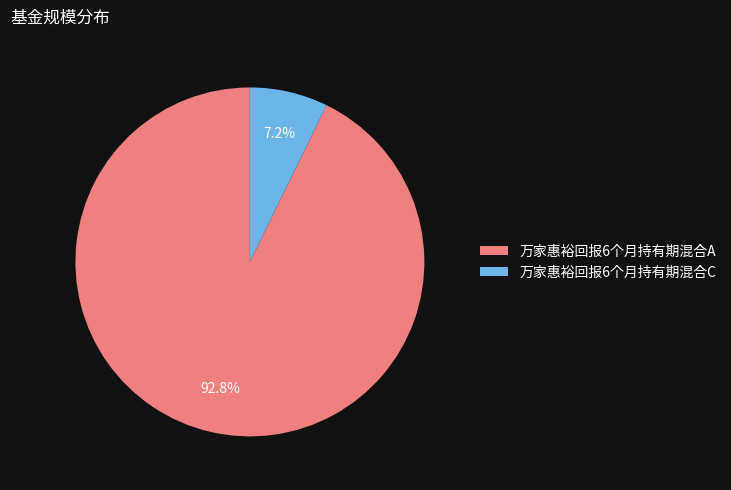

How many segments does this pie chart have?

2